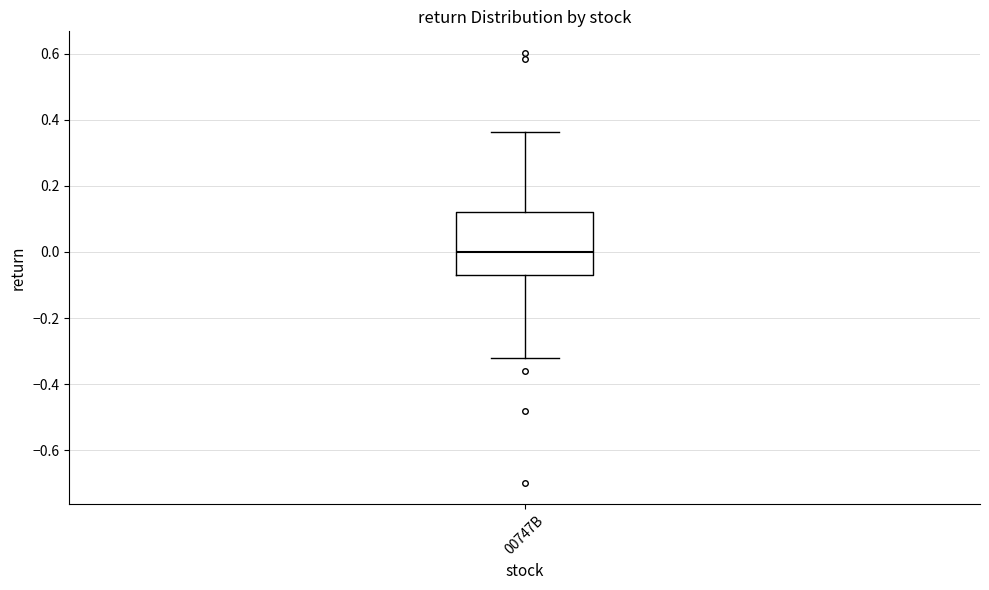

Read this box plot against the y-axis: the position of the median line, the range covered by the box, and the ends of both whiskers. The values are not printed on the chart, so give them approximately, as read against the axis.

median 0.00, box -0.06 to 0.12, whiskers -0.32 to 0.36